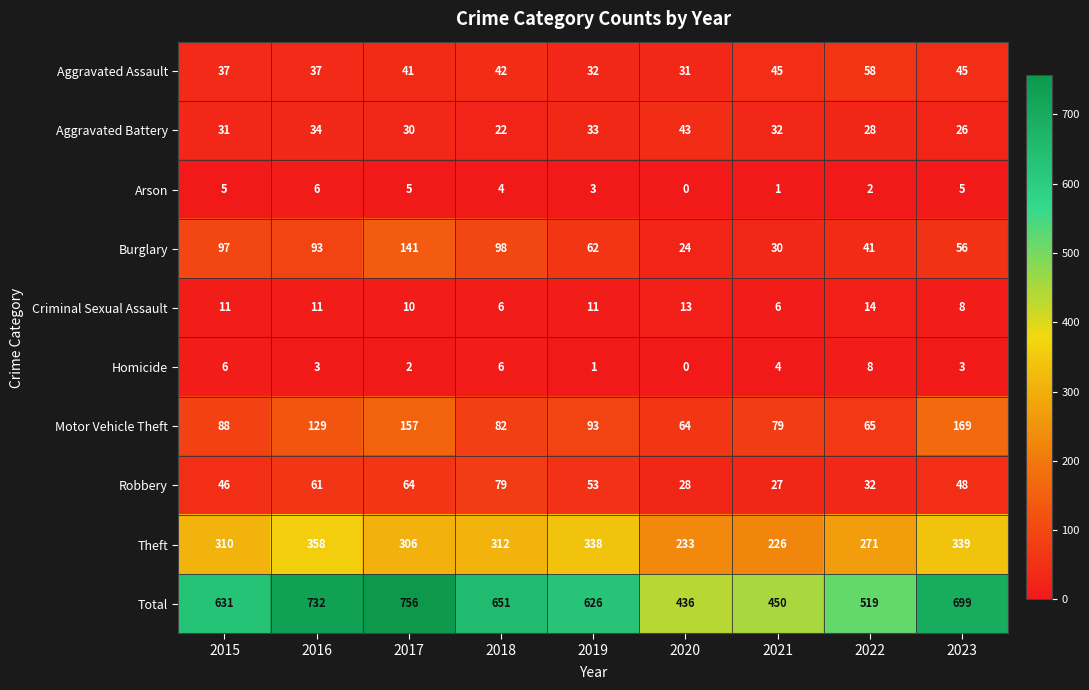

True or false: Arson has a value of 1 at 2019.

False